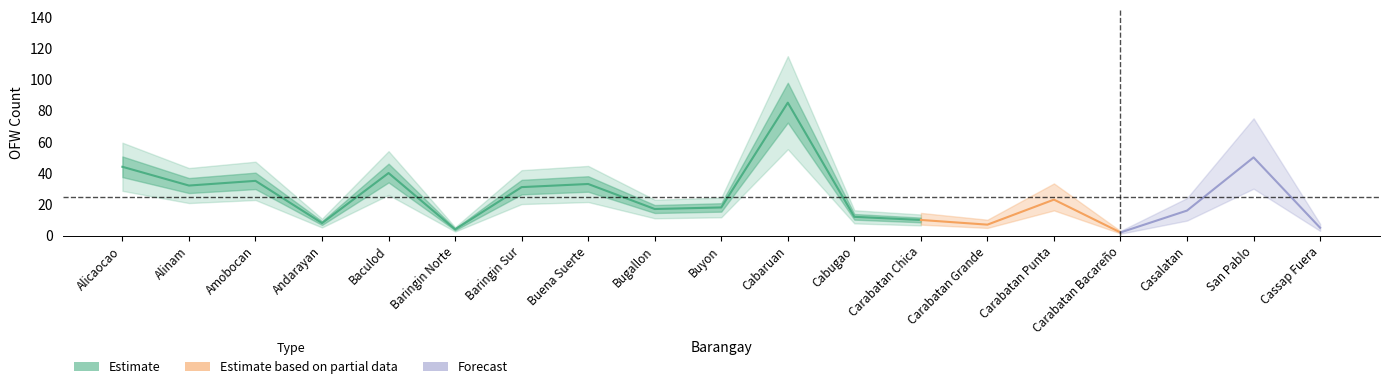

Where is the first local maximum?

Amobocan